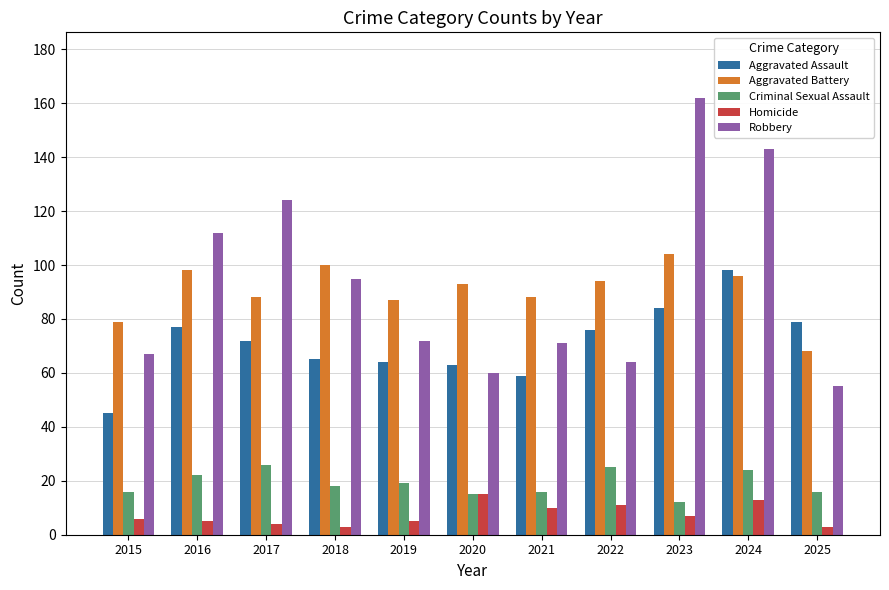

What are all the series names shown in the legend?

Aggravated Assault, Aggravated Battery, Criminal Sexual Assault, Homicide, Robbery